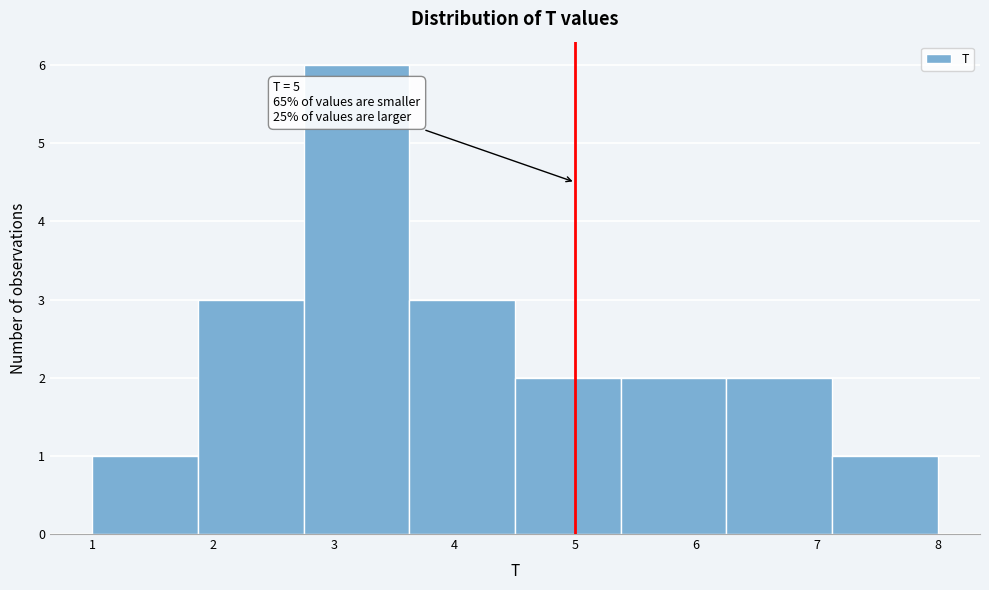

Over which range of the x-axis is the bar tallest?

2.8 to 3.6